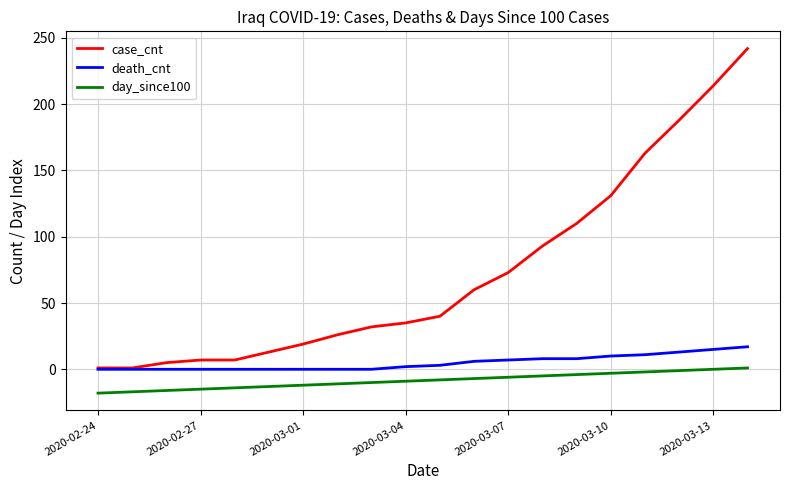

Which series has the largest range (max minus min)?

case_cnt